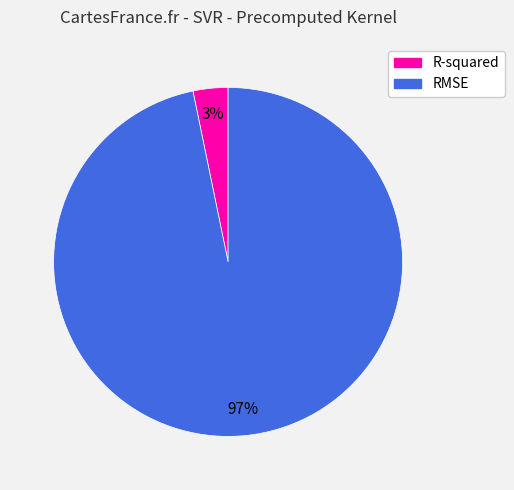

Which category has the biggest portion of the pie?

RMSE